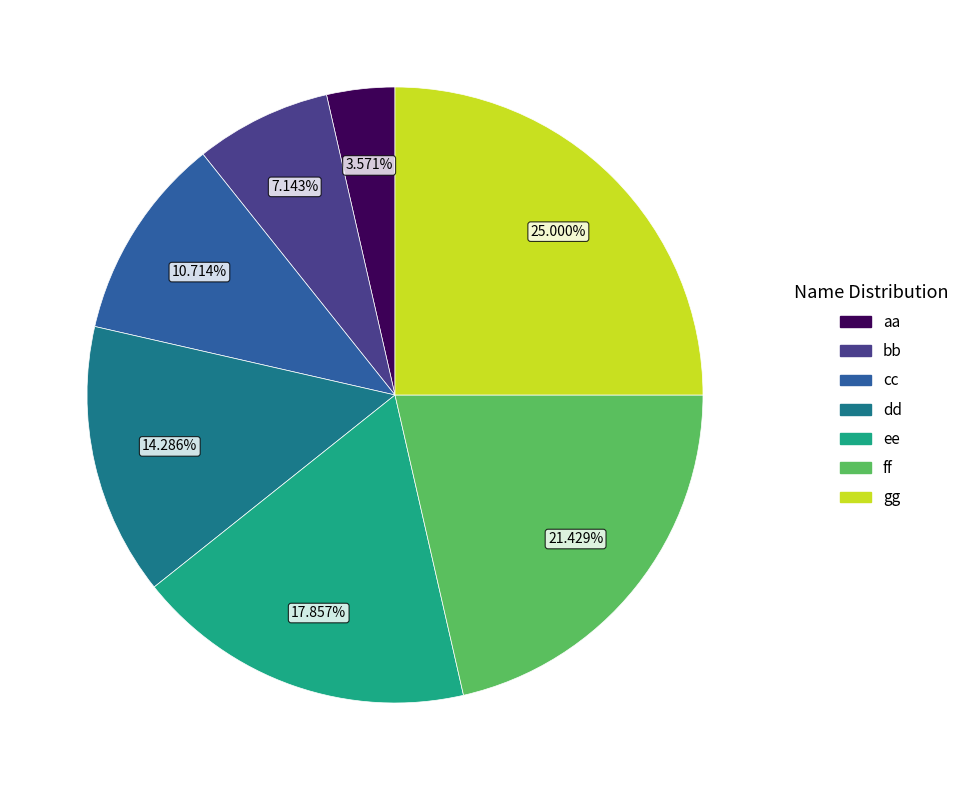

The ff slice represents 27% of the pie. True or false?

False